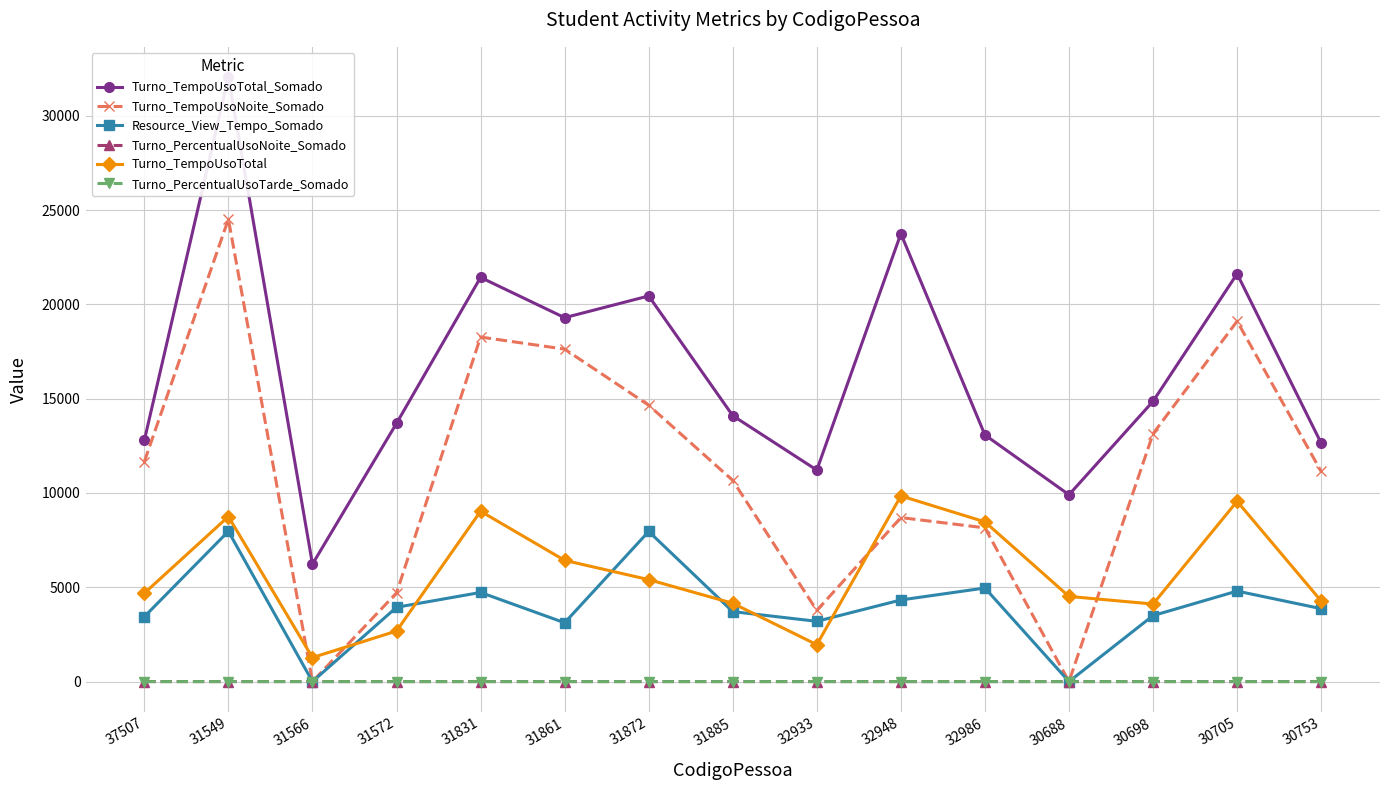

What is the difference between the highest and lowest values at 32948?

23748.6